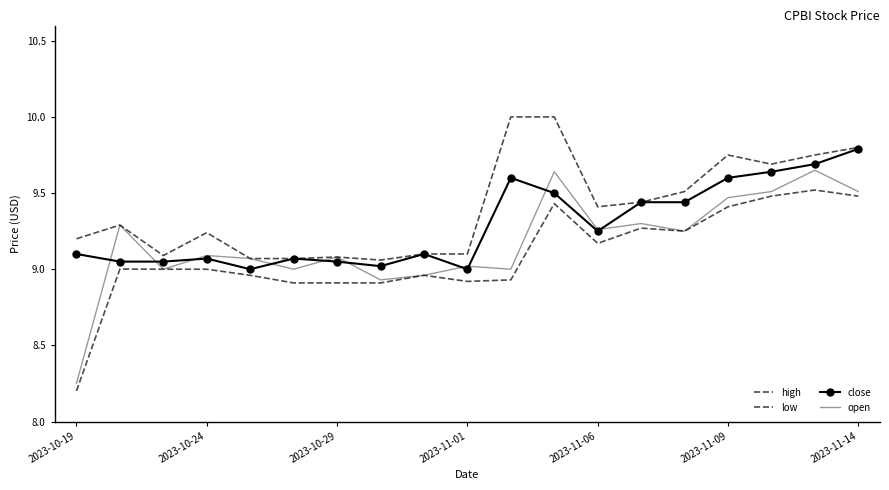

How many values in the open series are below 9?

3